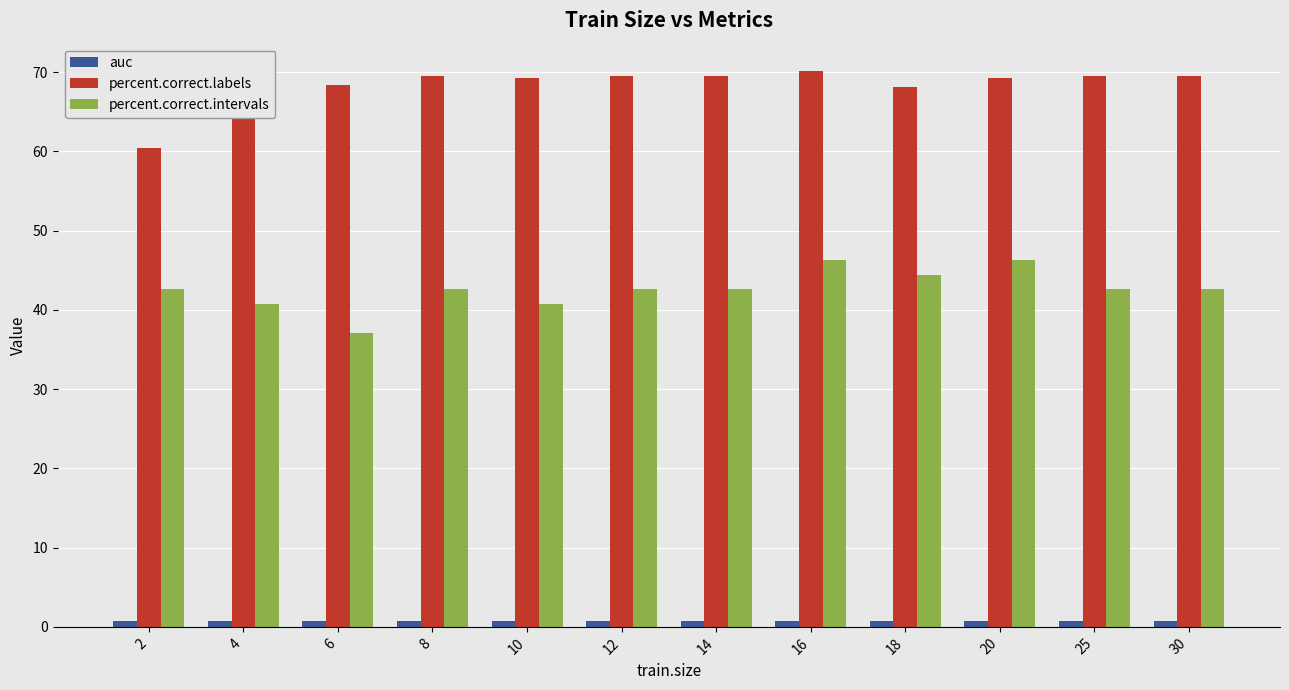

What is the maximum value for percent.correct.labels?

70.1